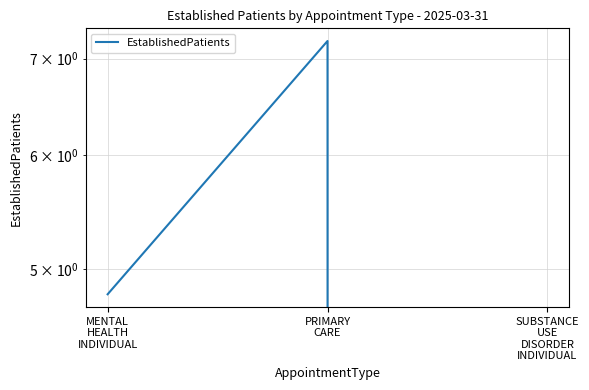

Reading left to right, list all the values displayed in this chart.

MENTAL
HEALTH
INDIVIDUAL=4.8	PRIMARY
CARE=7.2	SUBSTANCE
USE
DISORDER
INDIVIDUAL=0.0